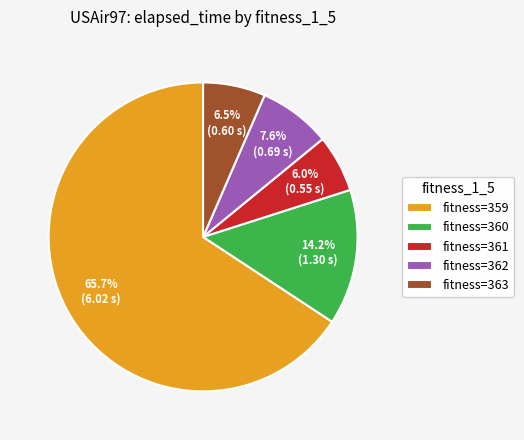

Between fitness=359 and fitness=362, which is larger?

fitness=359